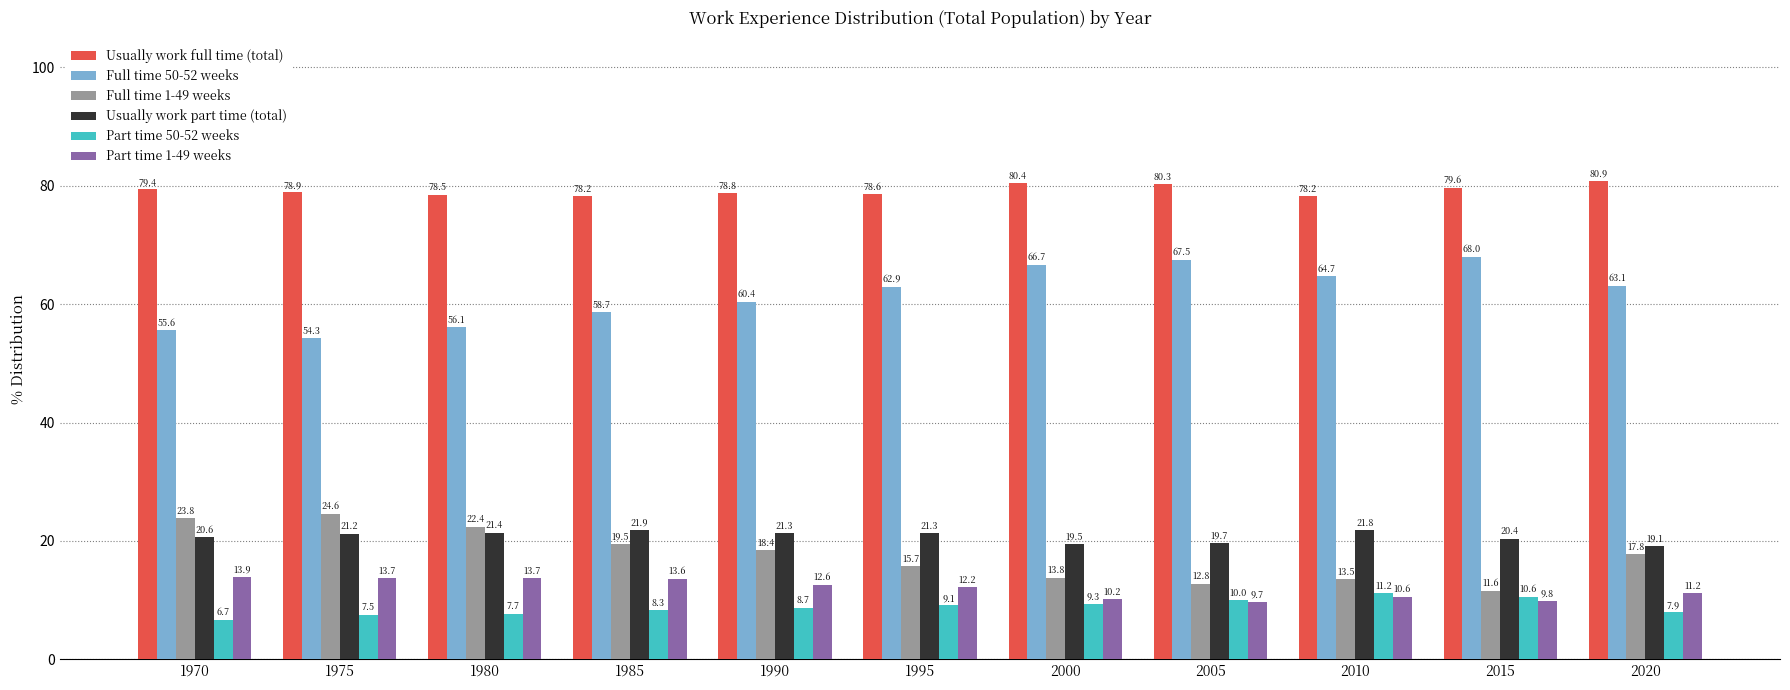

Rank the series by their maximum value, from highest to lowest.

Usually work full time (total), Full time 50-52 weeks, Full time 1-49 weeks, Usually work part time (total), Part time 1-49 weeks, Part time 50-52 weeks